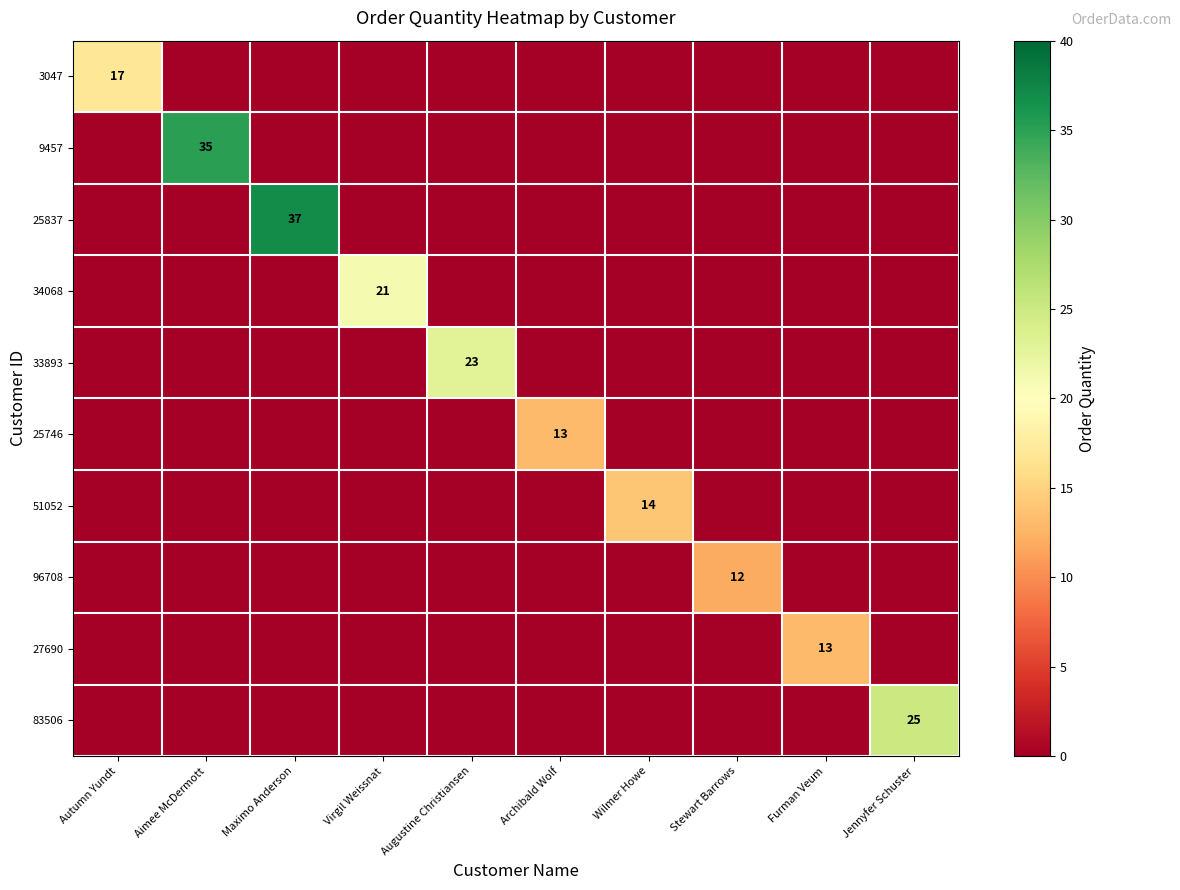

The 27690 series shows 13 at Furman Veum. True or false?

True